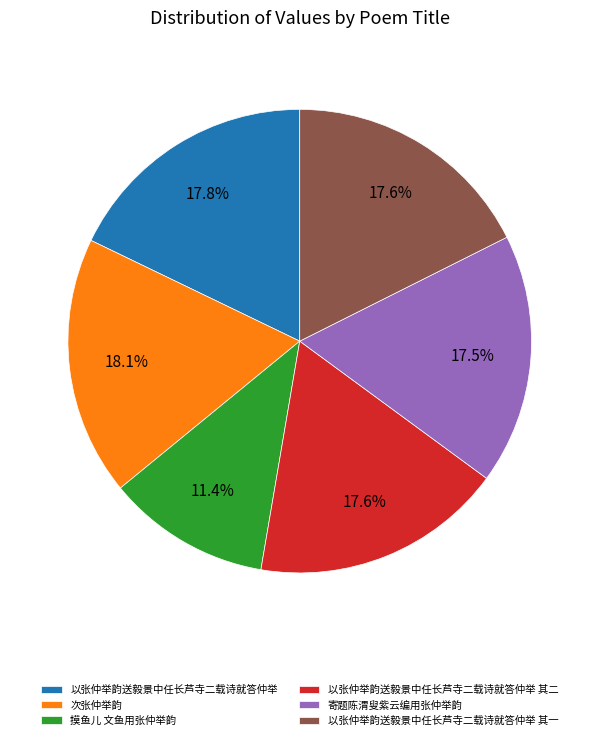

To the nearest percent, what is the difference between the 摸鱼儿 文鱼用张仲举韵 and 以张仲举韵送毅景中任长芦寺二载诗就答仲举 slice percentages?

6%